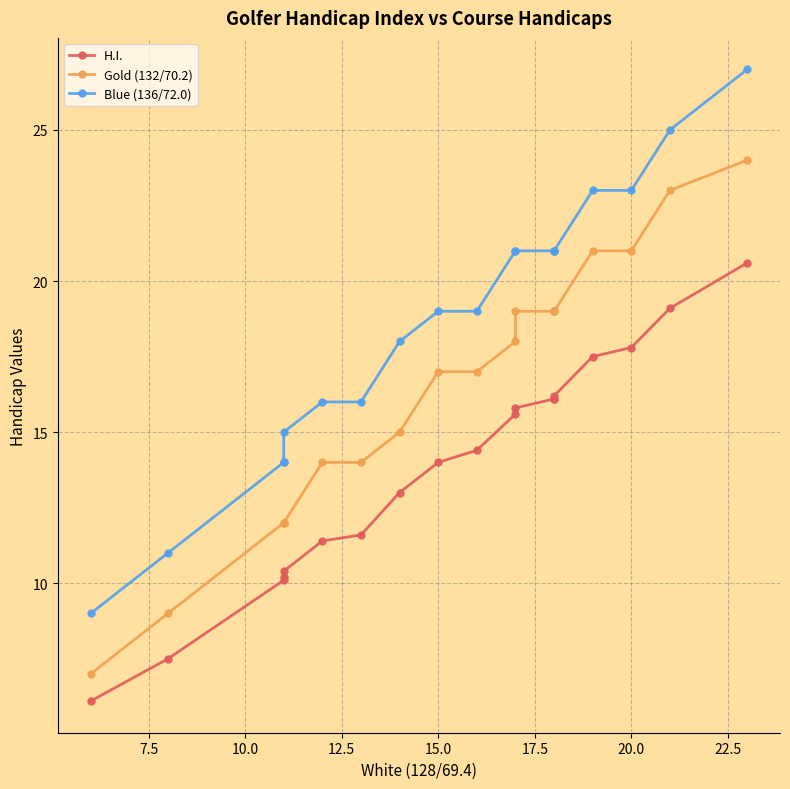

What is the highest value of the Gold (132/70.2) series?

24.0